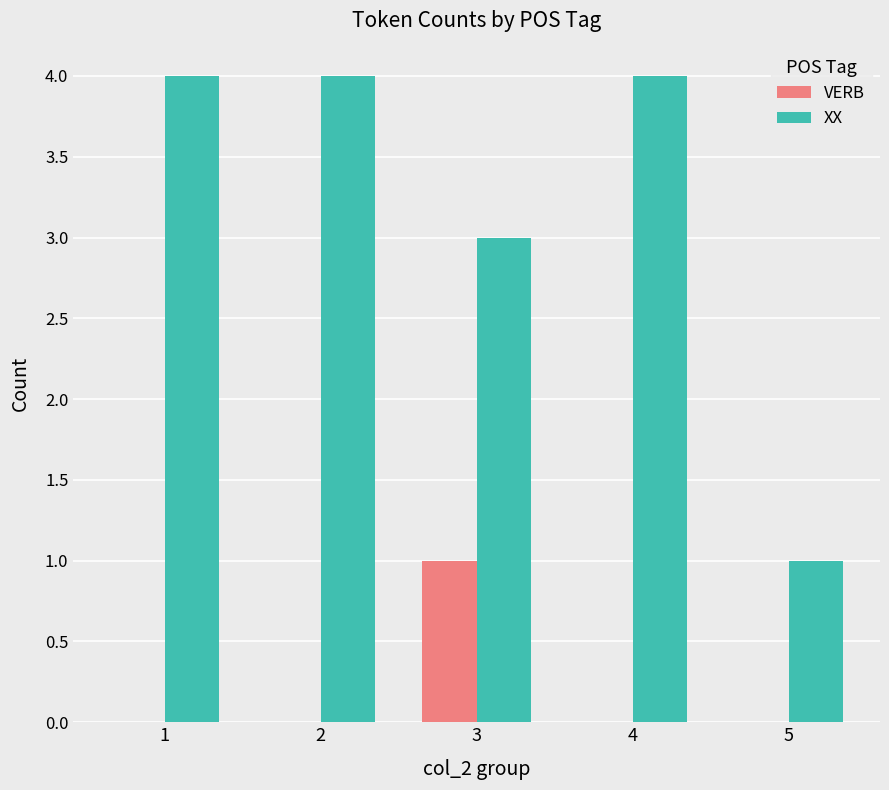

Reading right to left, list all the values displayed in this chart.

VERB: 0	0	1	0	0
XX: 1	4	3	4	4